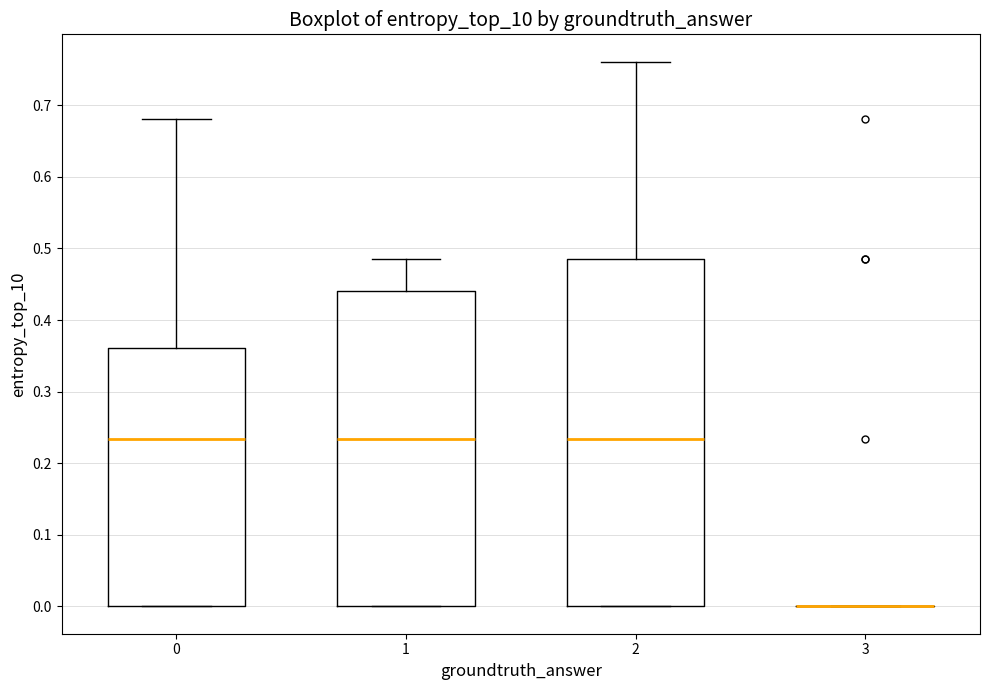

Reading left to right, read every box against the y-axis: the position of its median line, the range the box covers, and the ends of its whiskers. The values are not printed on the chart, so give them approximately, as read against the axis.

0: median 0.23, box 0.00 to 0.36, whiskers 0.00 to 0.68
1: median 0.23, box 0.00 to 0.44, whiskers 0.00 to 0.49
2: median 0.23, box 0.00 to 0.49, whiskers 0.00 to 0.76
3: box collapsed to a line at 0.00, whiskers 0.00 to 0.00